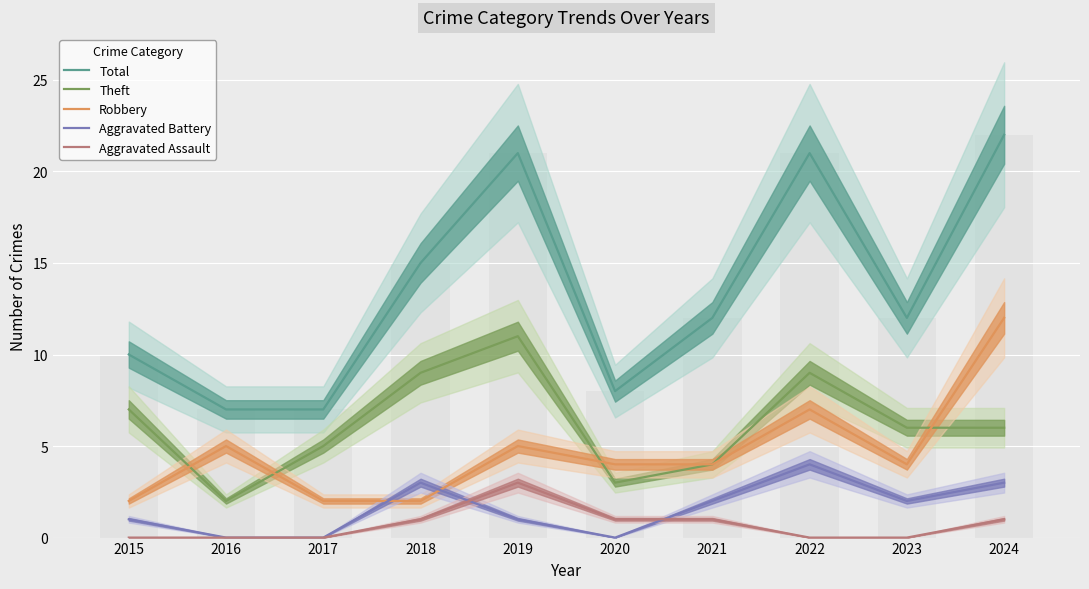

At how many categories does at least one series exceed 3?

10